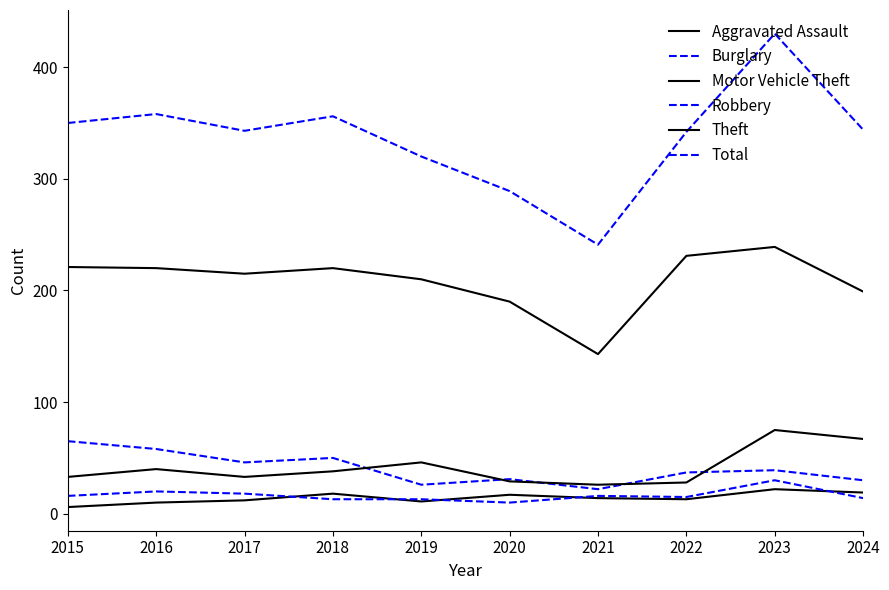

Does the chart display data point markers on the line(s)?

No